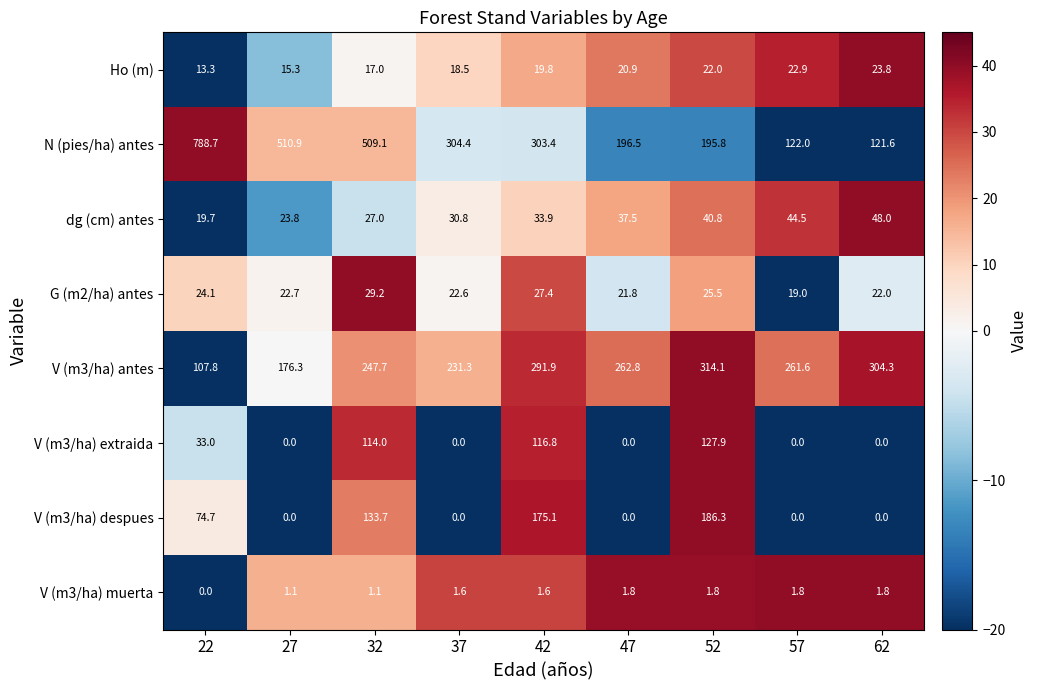

What is the difference between the highest and lowest values at 52?

312.3